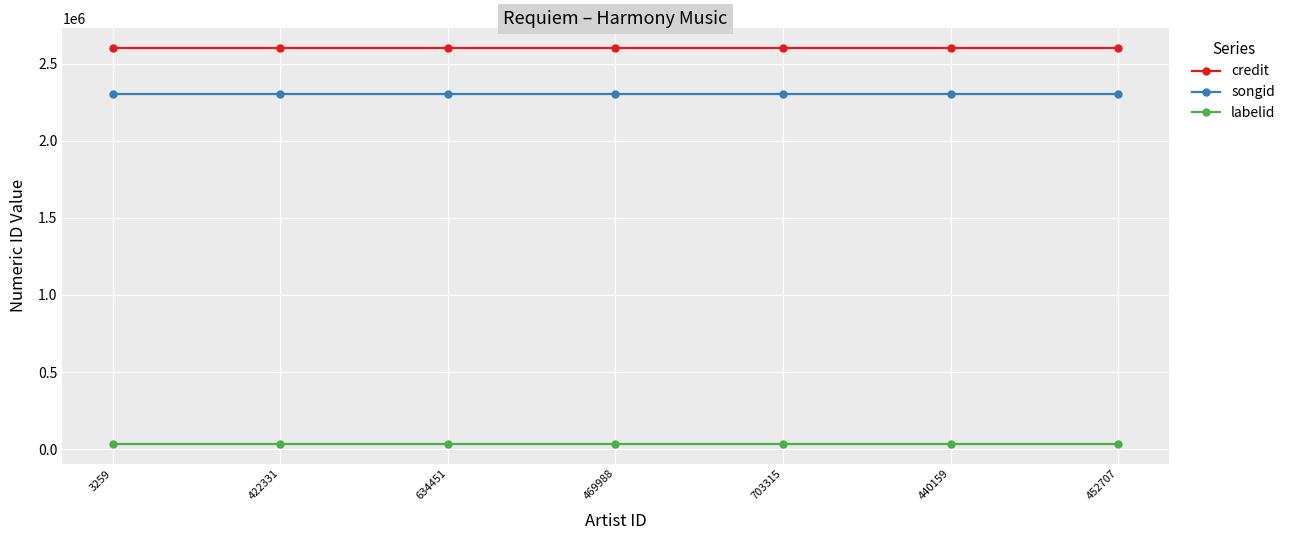

What value does the songid series have at 703315?

2302946